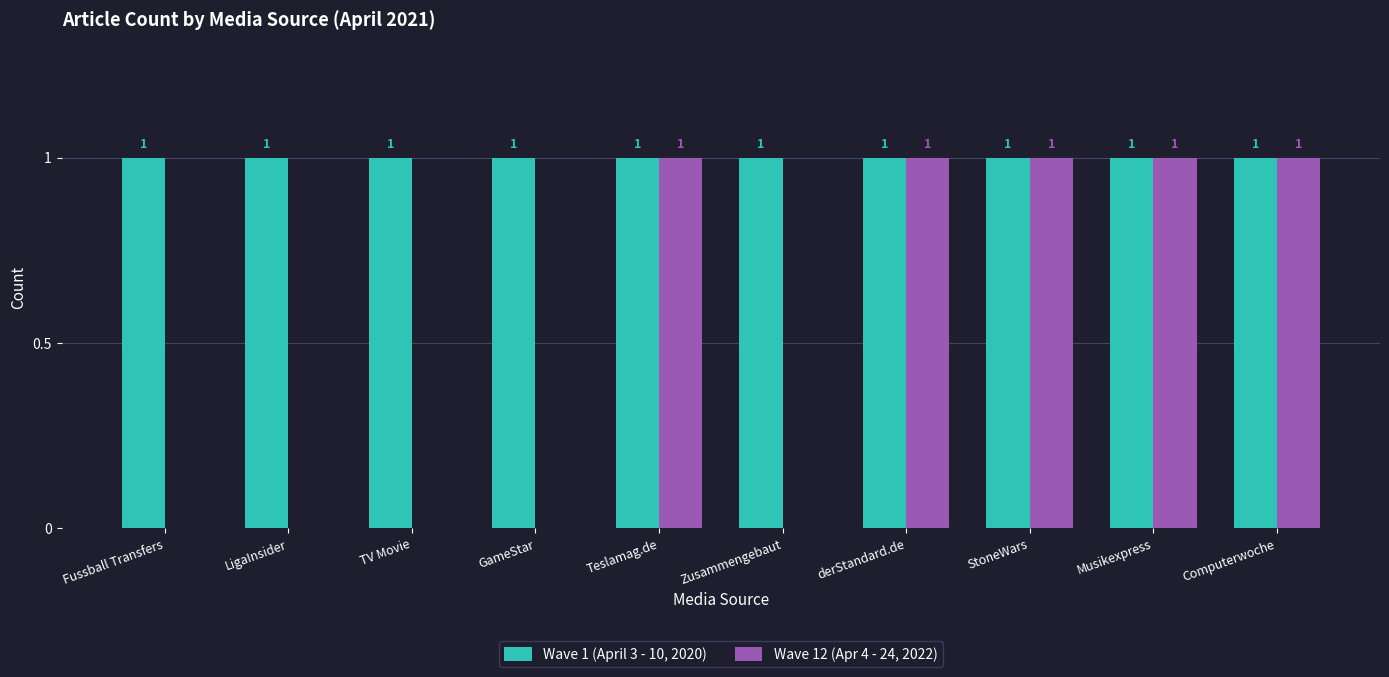

Which series changed the most between GameStar and Musikexpress?

Wave 12 (Apr 4 - 24, 2022)